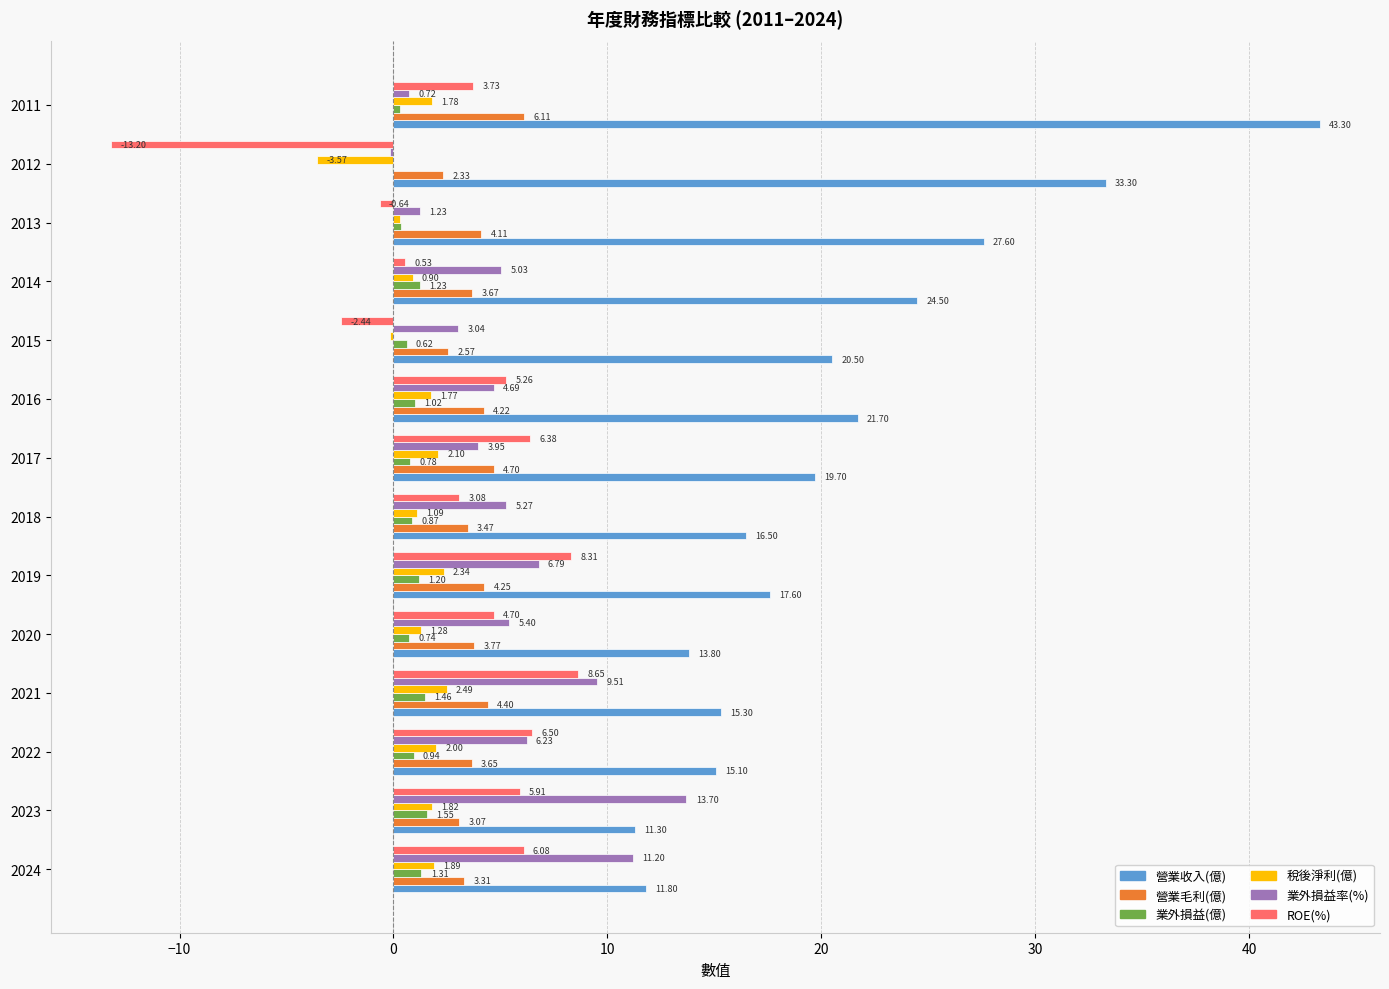

What are all the series names shown in the legend?

營業收入(億), 營業毛利(億), 業外損益(億), 稅後淨利(億), 業外損益率(%), ROE(%)